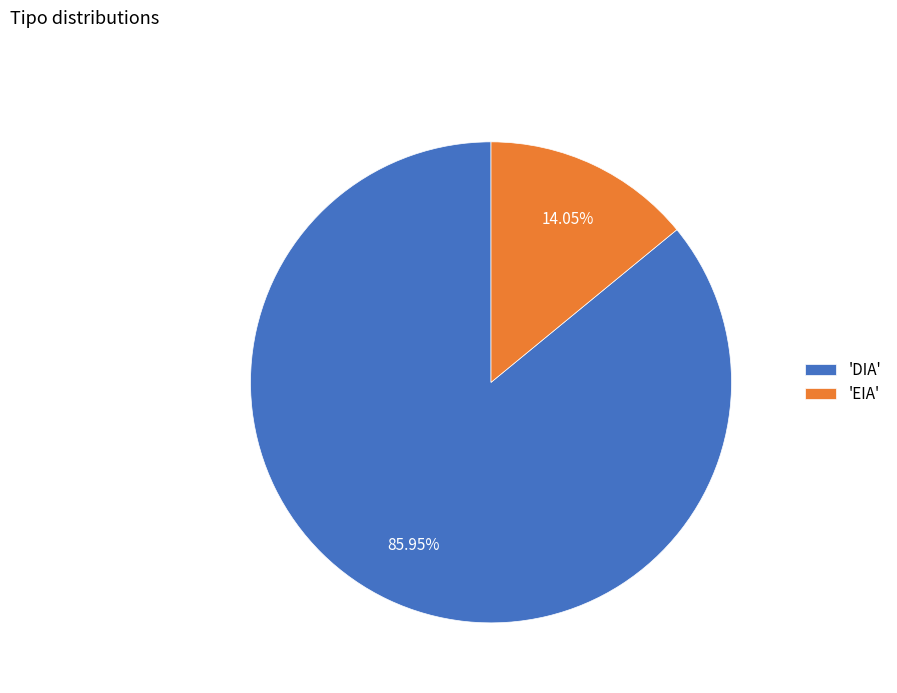

Rank the categories by value from highest to lowest.

'DIA', 'EIA'